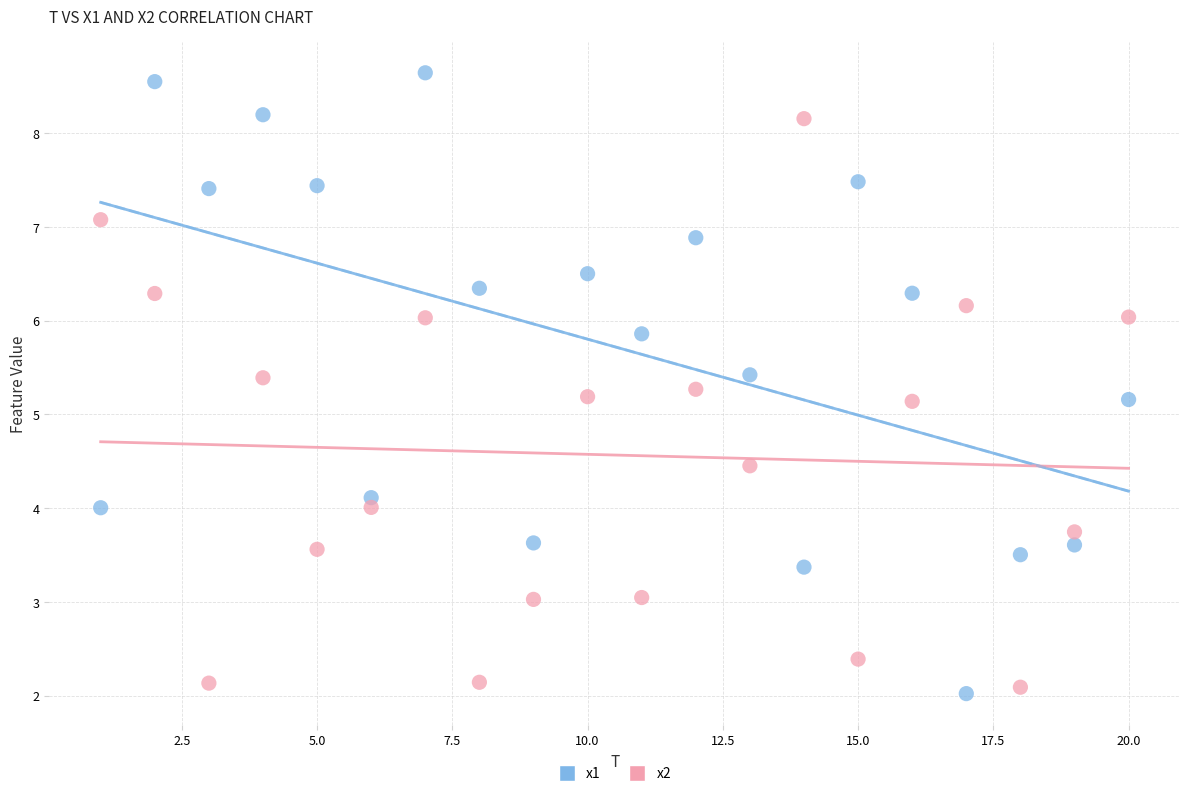

What are all the series names shown in the legend?

x1, x2